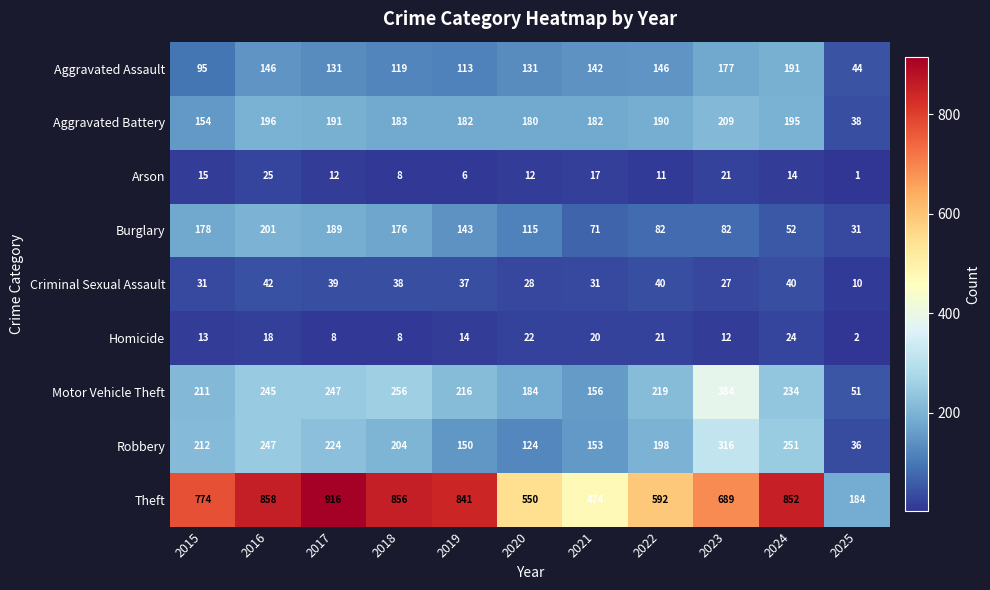

Which series changed the most between 2021 and 2022?

Theft